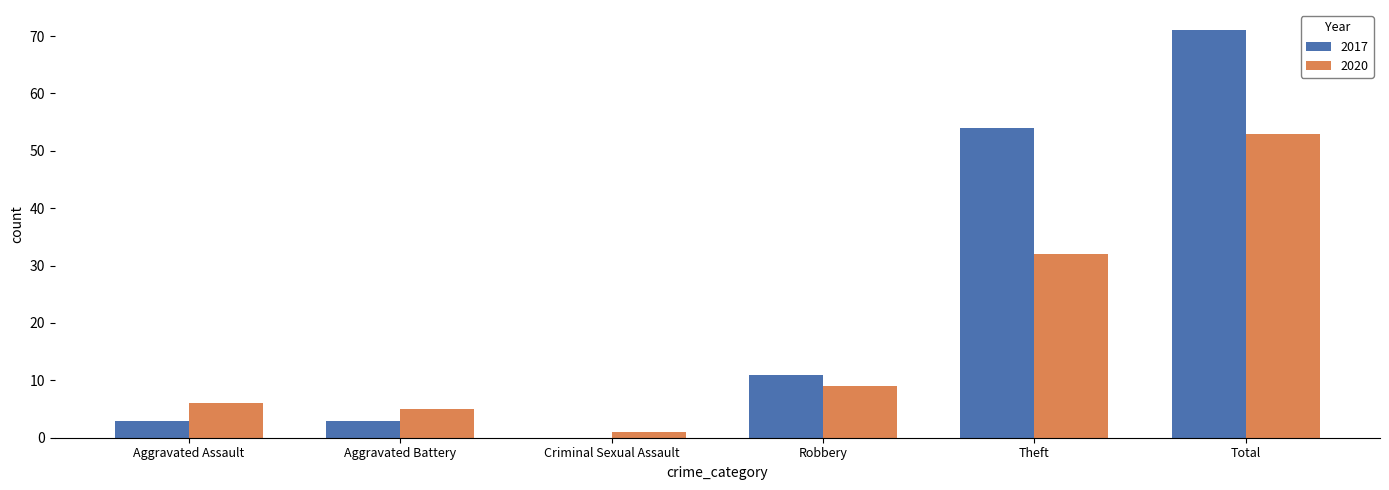

Which series changed the most between Theft and Total?

2020